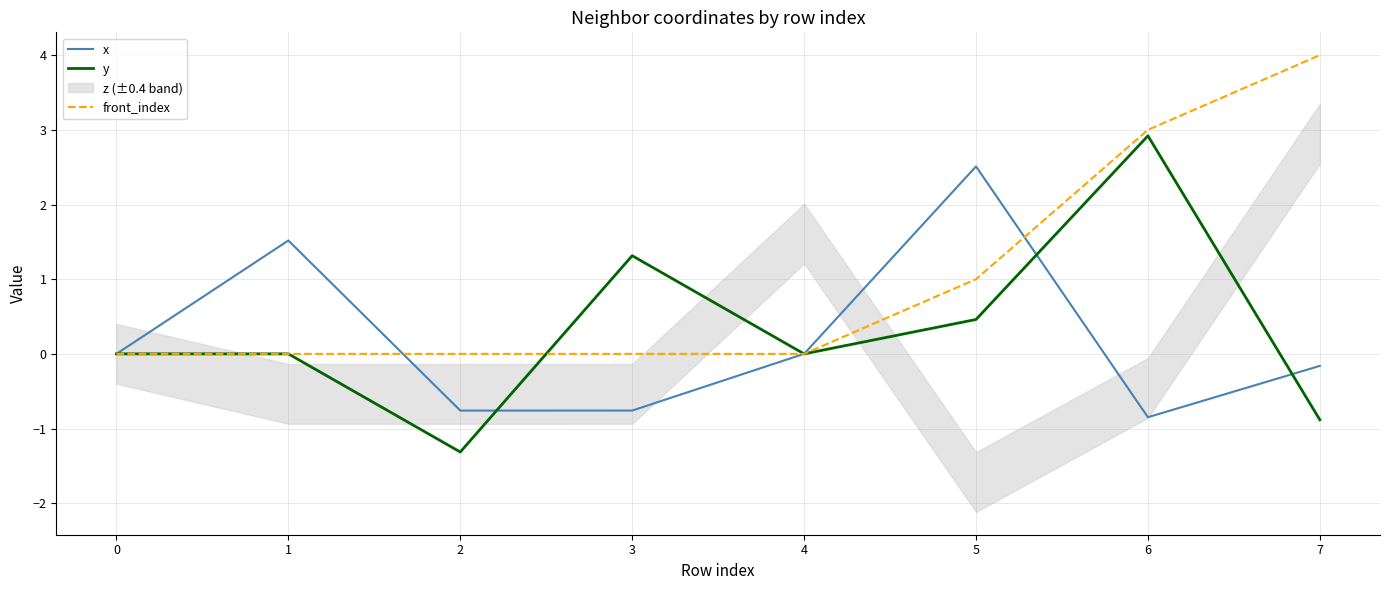

What is the spread (max minus min) of values at 7?

4.9